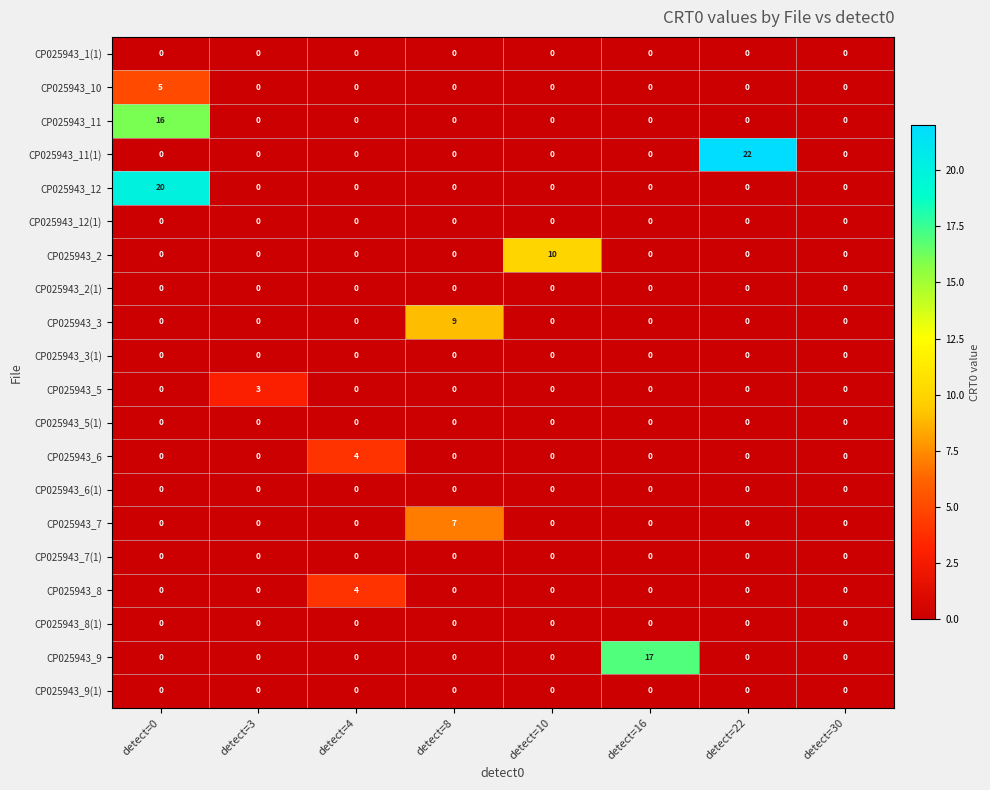

What is the spread (max minus min) of values at detect=3?

3